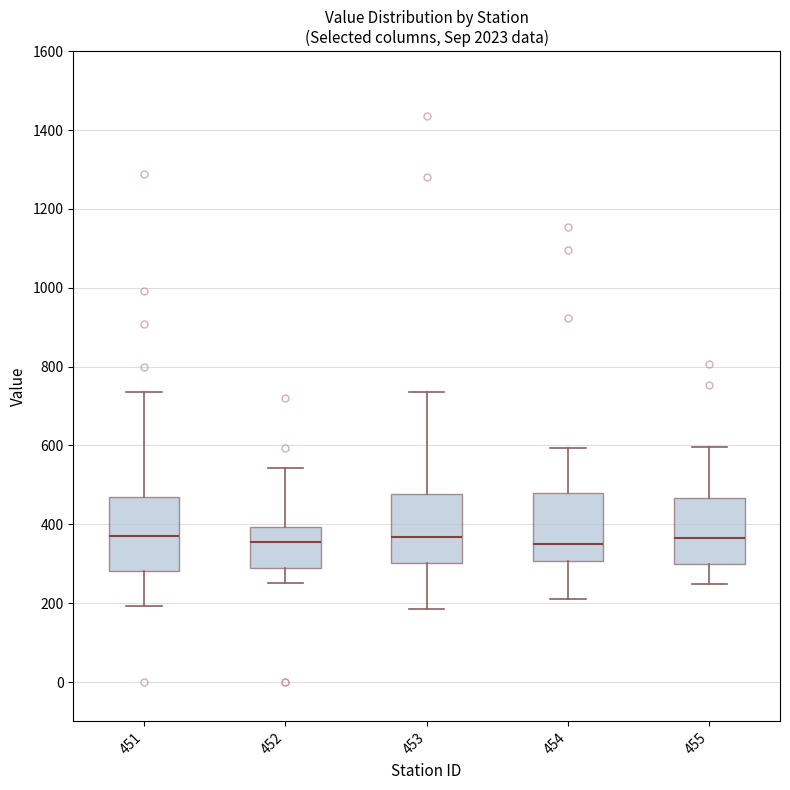

Reading left to right, transcribe this box plot: for each box, give where its median line is, the range the box spans, and where its two whiskers end, as read against the y-axis. The values are not printed on the chart, so give them approximately, as read against the axis.

451: median 360, box 280 to 460, whiskers 200 to 740
452: median 360, box 280 to 400, whiskers 260 to 540
453: median 360, box 300 to 480, whiskers 180 to 740
454: median 360, box 300 to 480, whiskers 220 to 600
455: median 360, box 300 to 460, whiskers 240 to 600